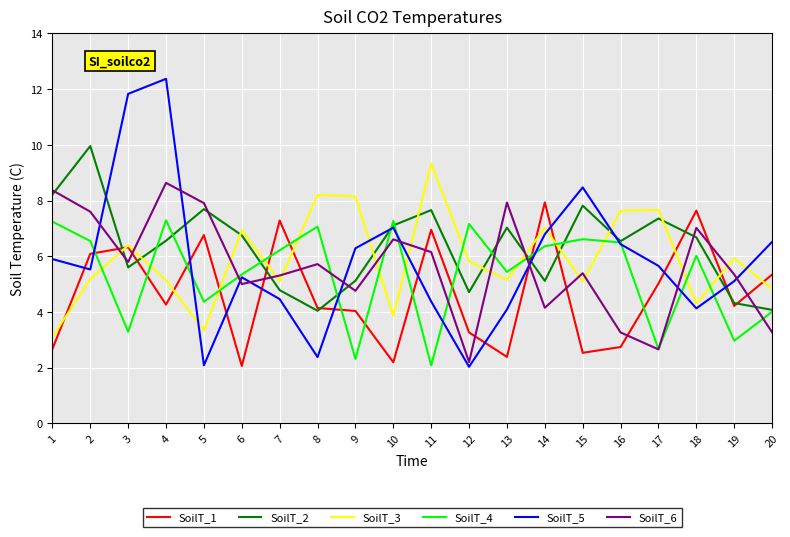

Where is the first local minimum for SoilT_6?

3